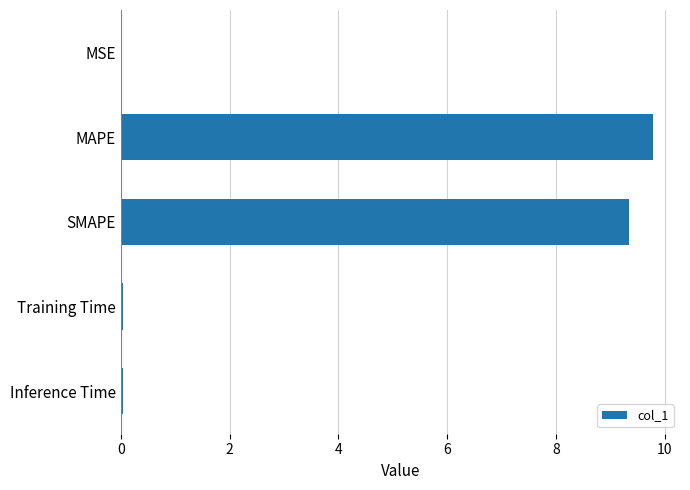

What is the approximate value at MAPE?

9.8